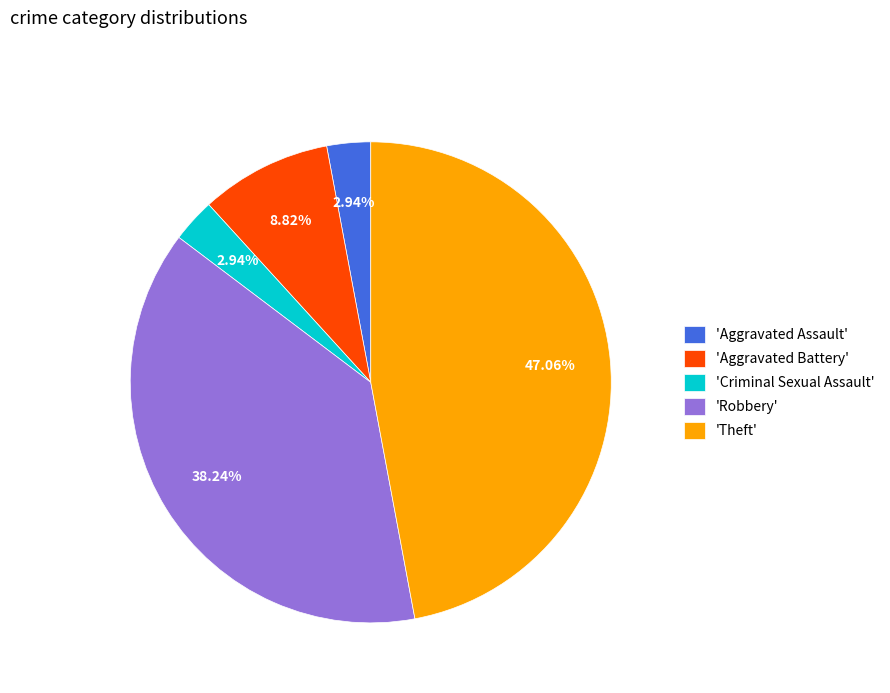

Approximately how many times larger is the value at 'Aggravated Battery' compared to 'Aggravated Assault'?

3.0